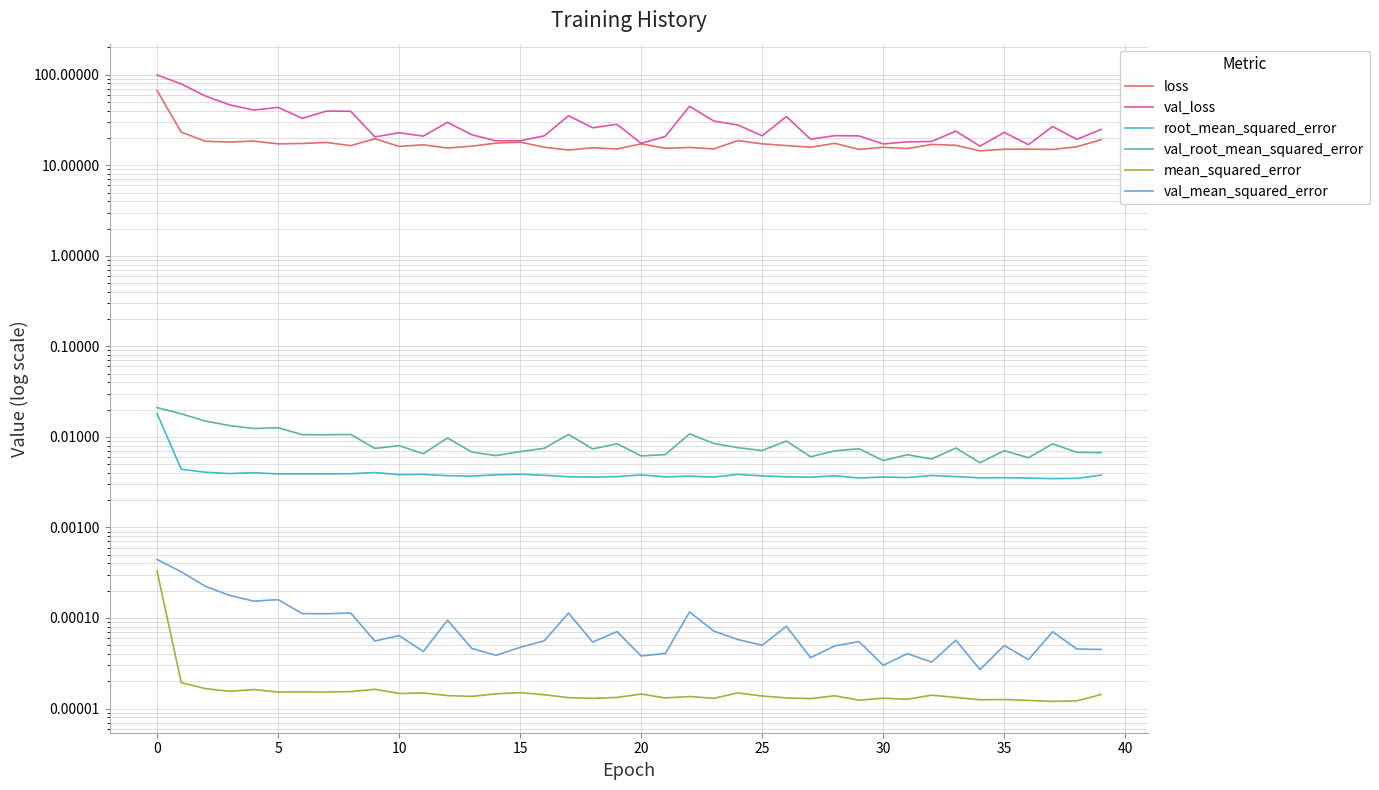

Does the chart have visible grid lines?

Yes